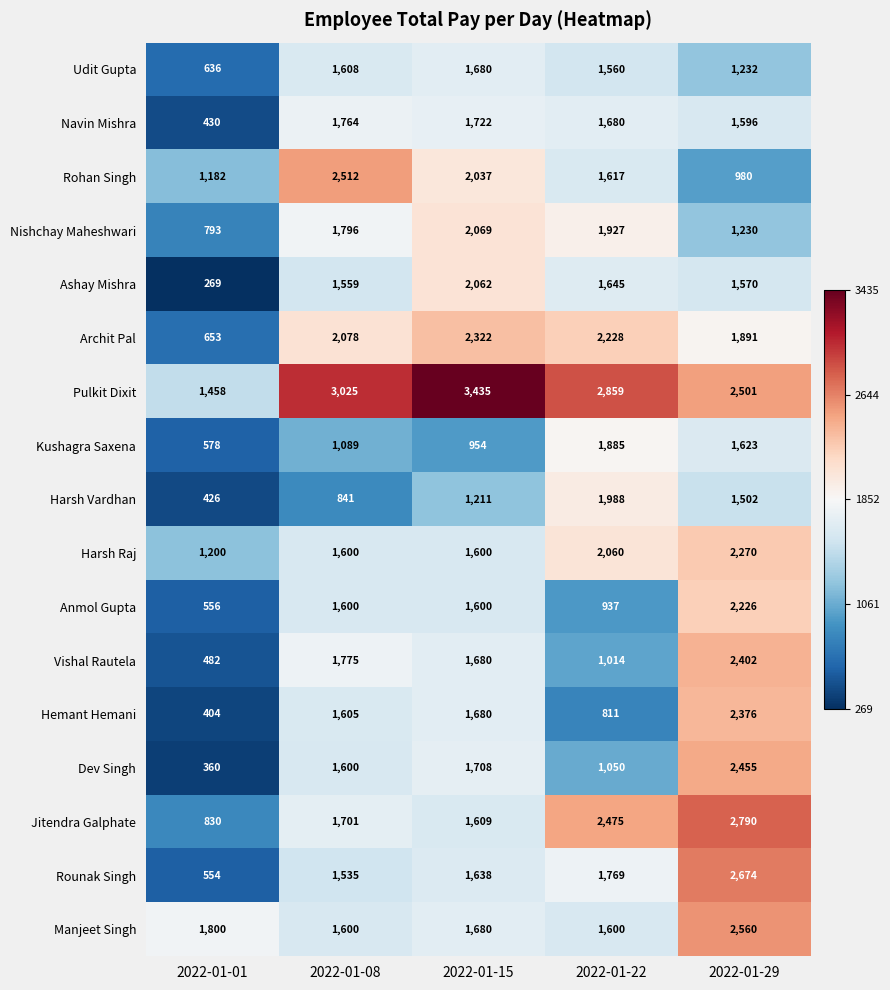

Which series has the widest spread of values?

Rounak Singh